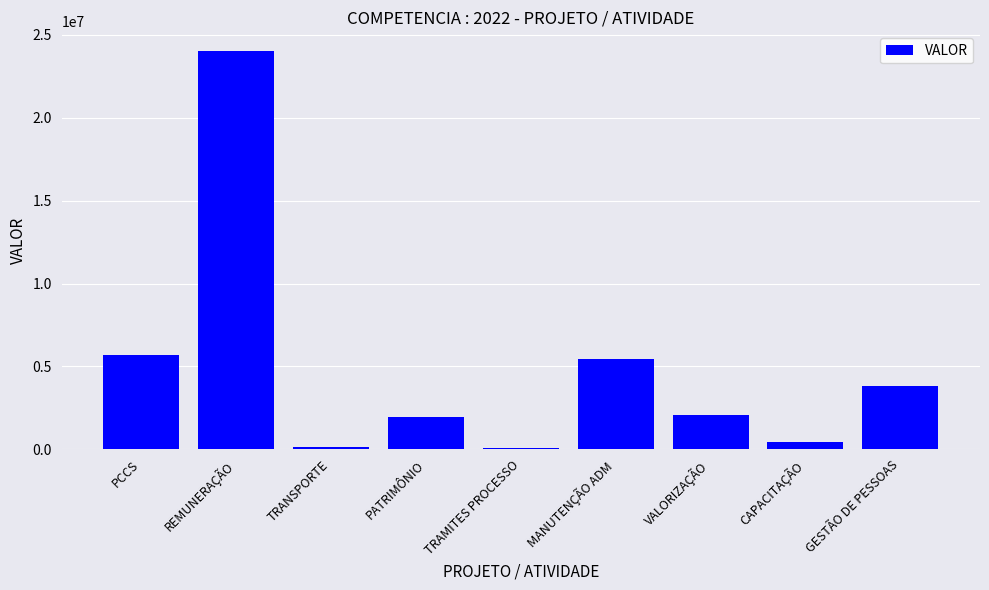

What is the difference between the maximum and minimum values?

23901915.8